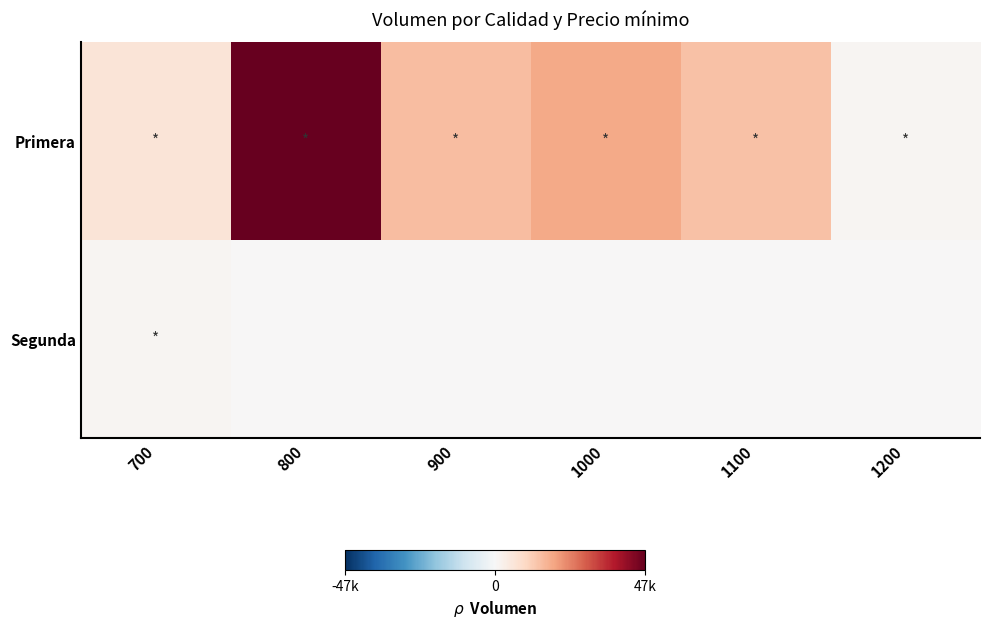

What is the maximum value shown in the chart?

1.0